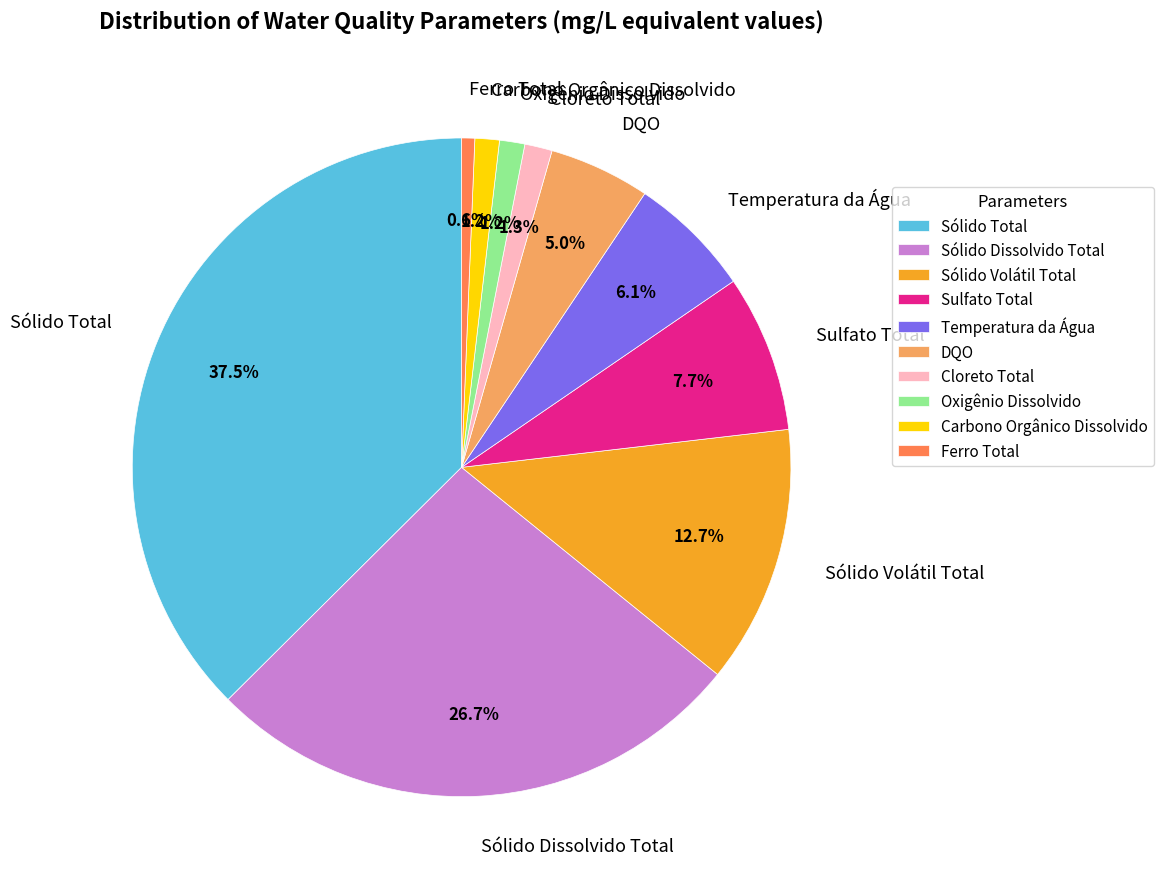

What percentage is NOT represented by Sólido Dissolvido Total?

73.3%